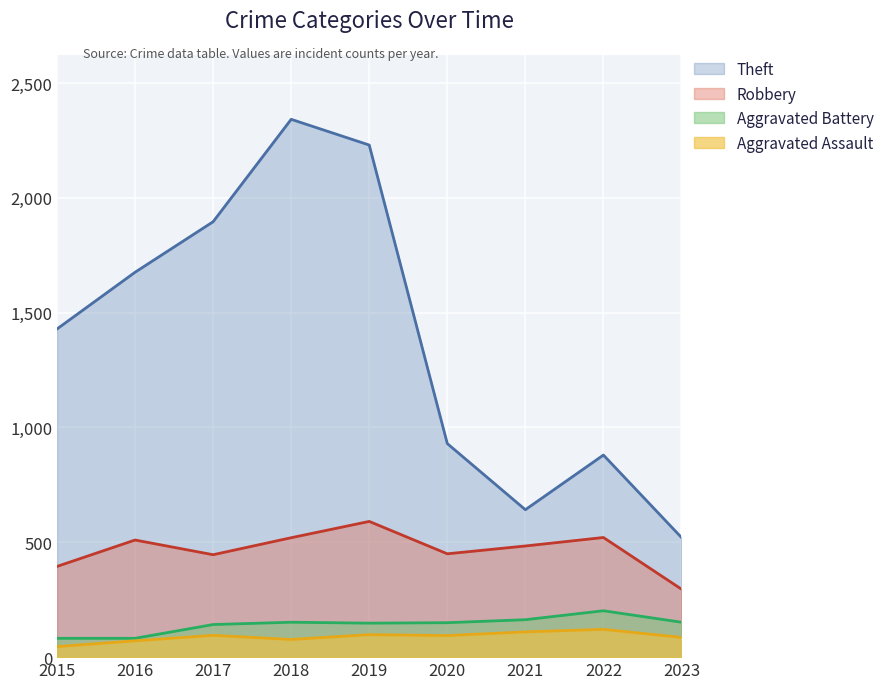

How many distinct data groups are displayed?

4